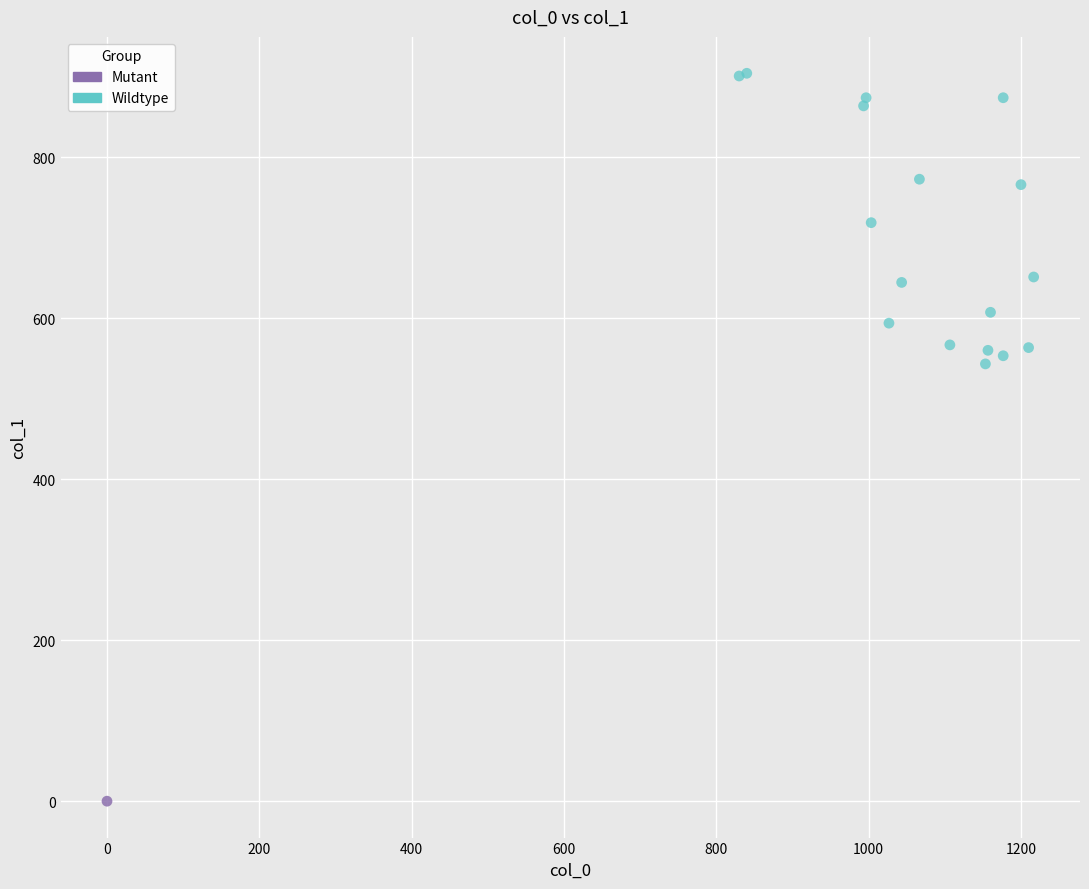

What are all the series names shown in the legend?

Mutant, Wildtype